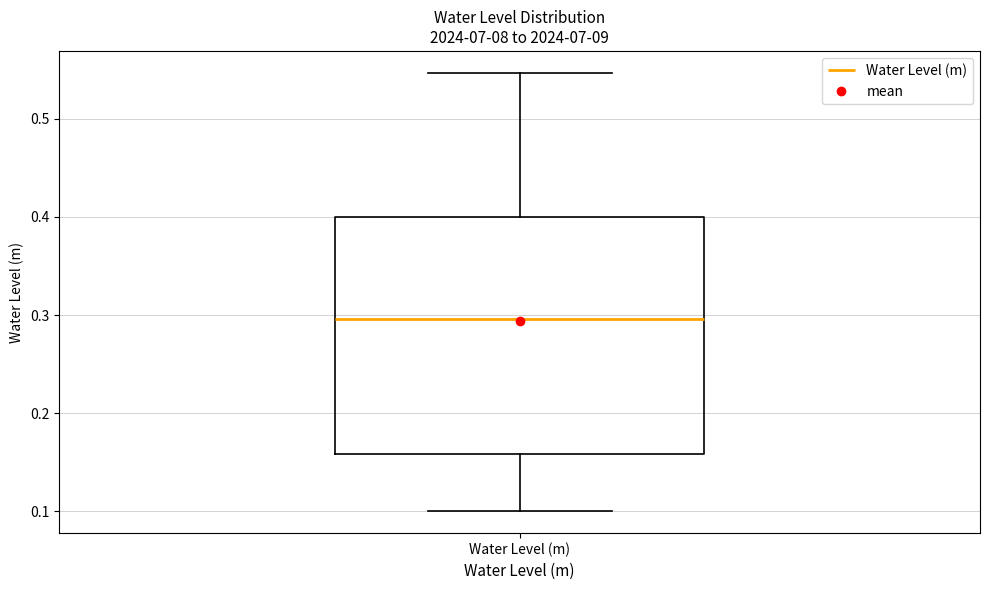

Read this box plot against the y-axis: the position of the median line, the range covered by the box, and the ends of both whiskers. The values are not printed on the chart, so give them approximately, as read against the axis.

median 0.30, box 0.16 to 0.40, whiskers 0.10 to 0.55